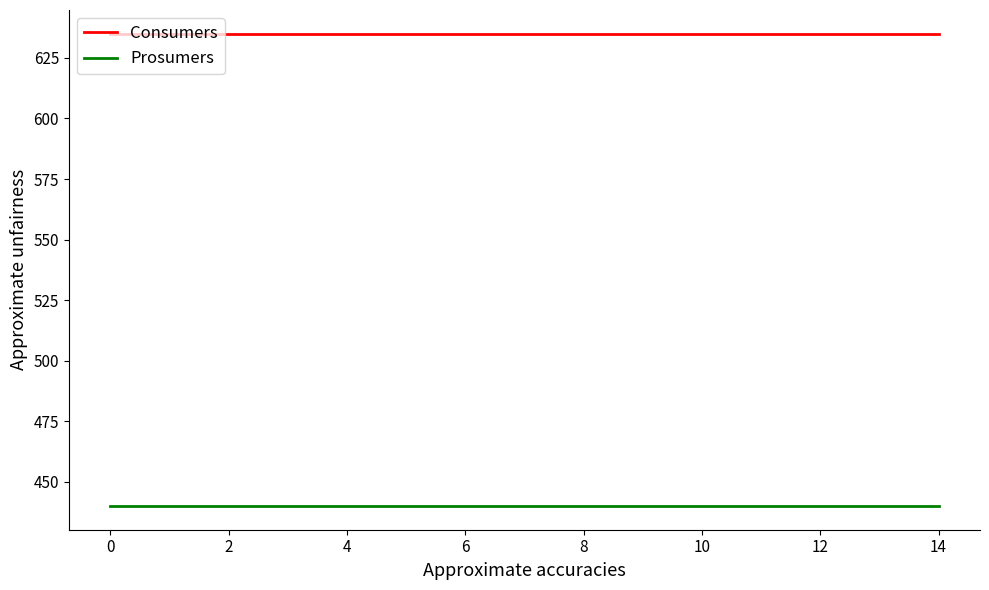

What are all the series names shown in the legend?

Consumers, Prosumers